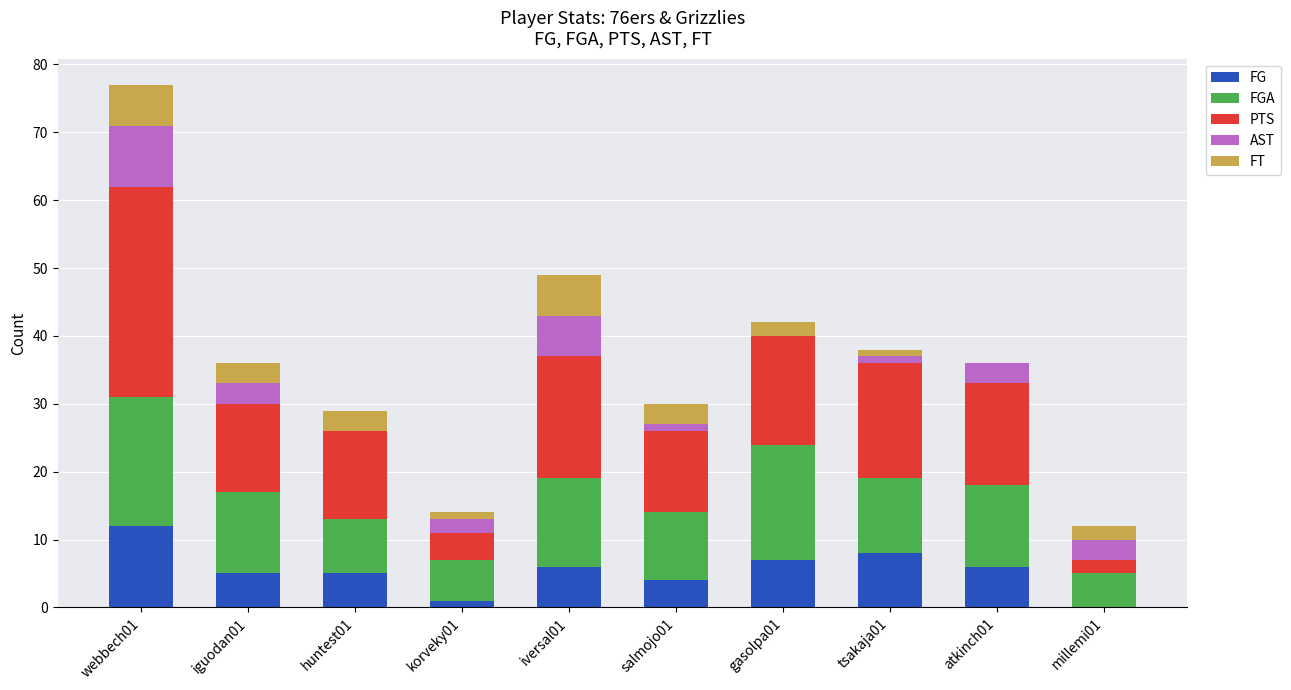

What is the highest value of the FG series?

12